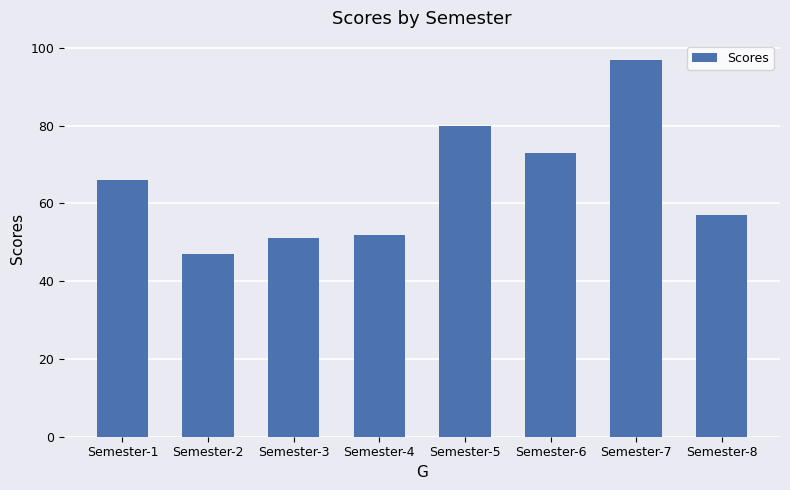

True or false: the data shows 133 at Semester-7.

False